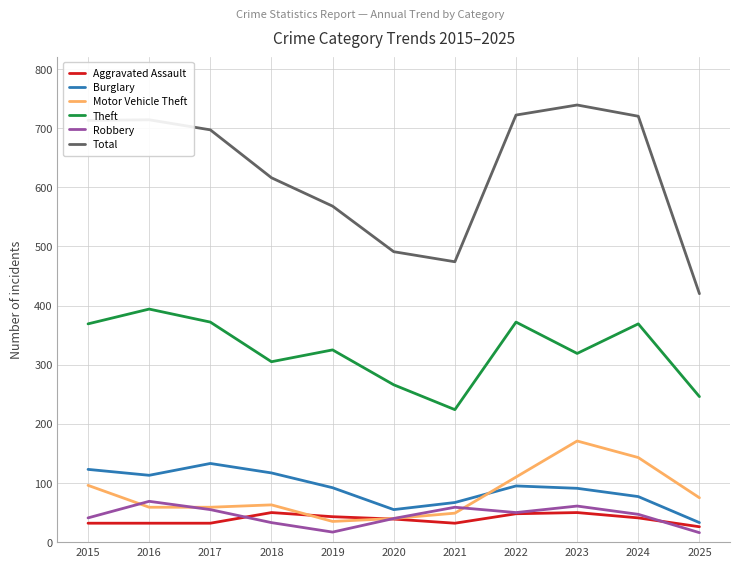

Is it true that Aggravated Assault equals 43 at 2019?

True